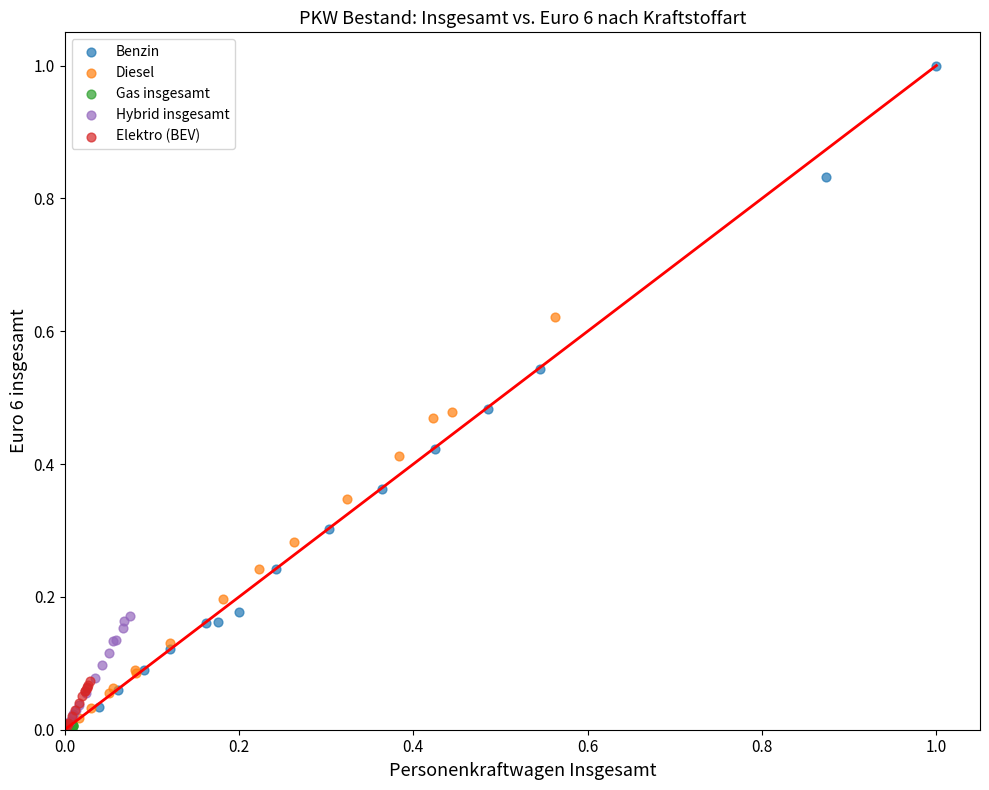

Which series contains the highest Y value?

Benzin